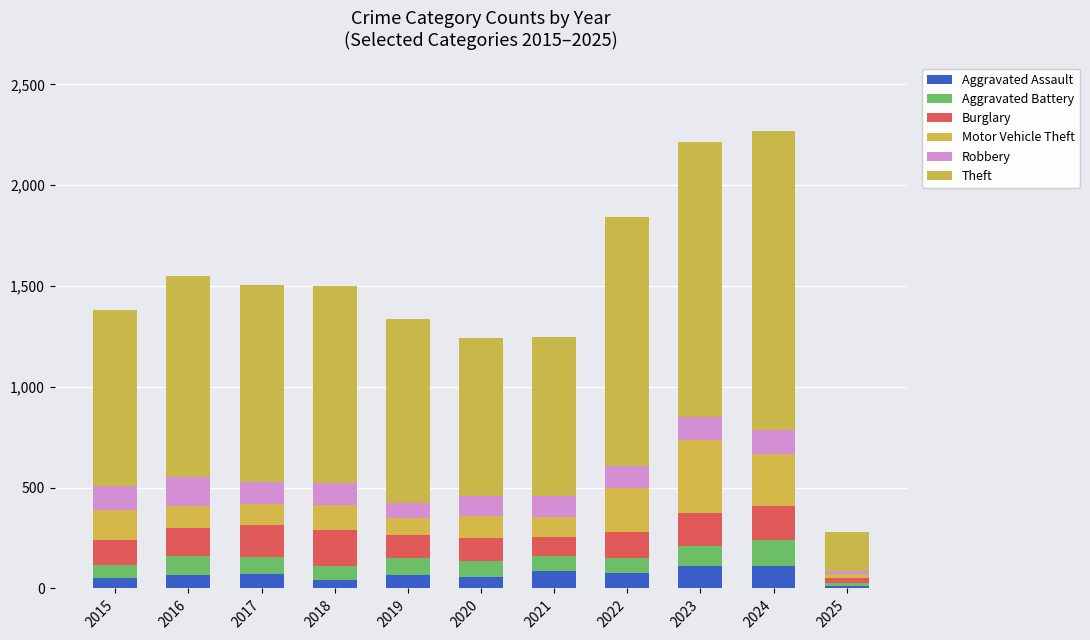

Count the number of data series in this chart.

6